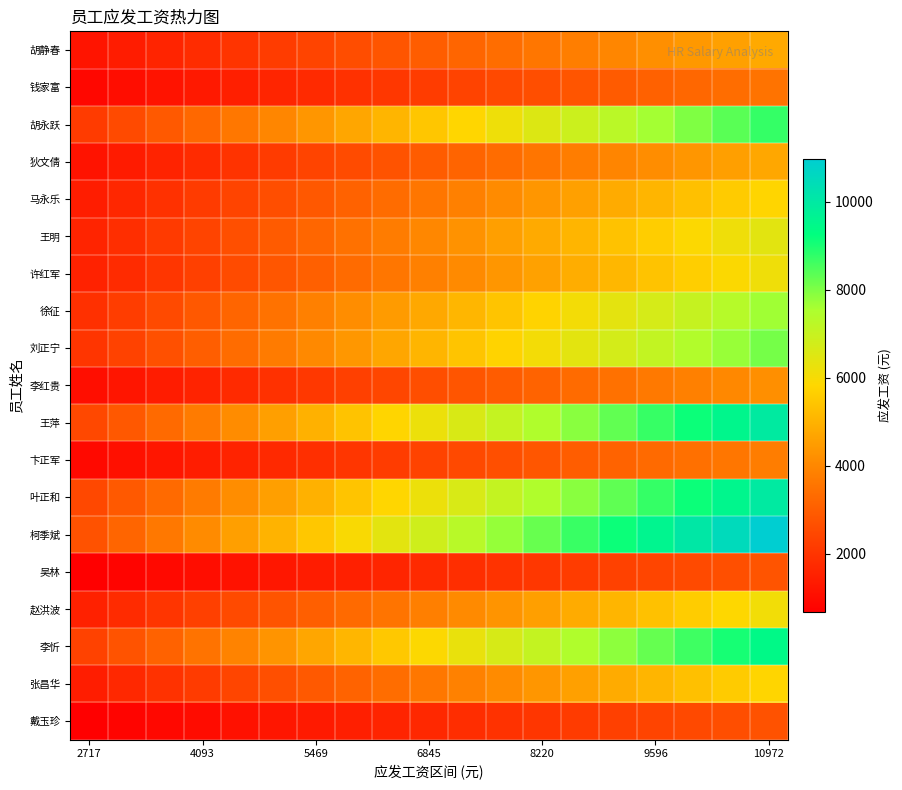

How many data points does each series have?

19